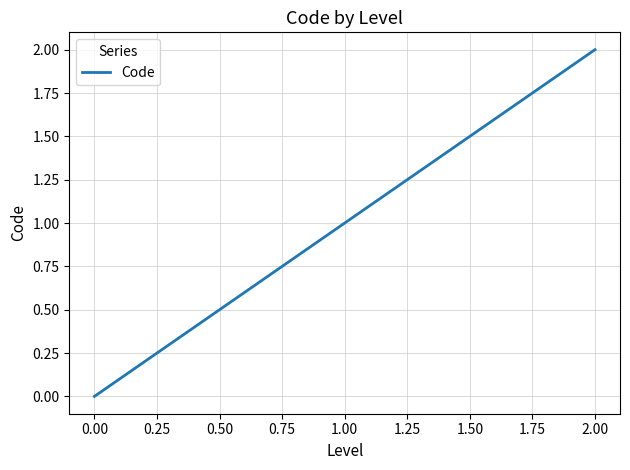

What is the sum of all values?

3